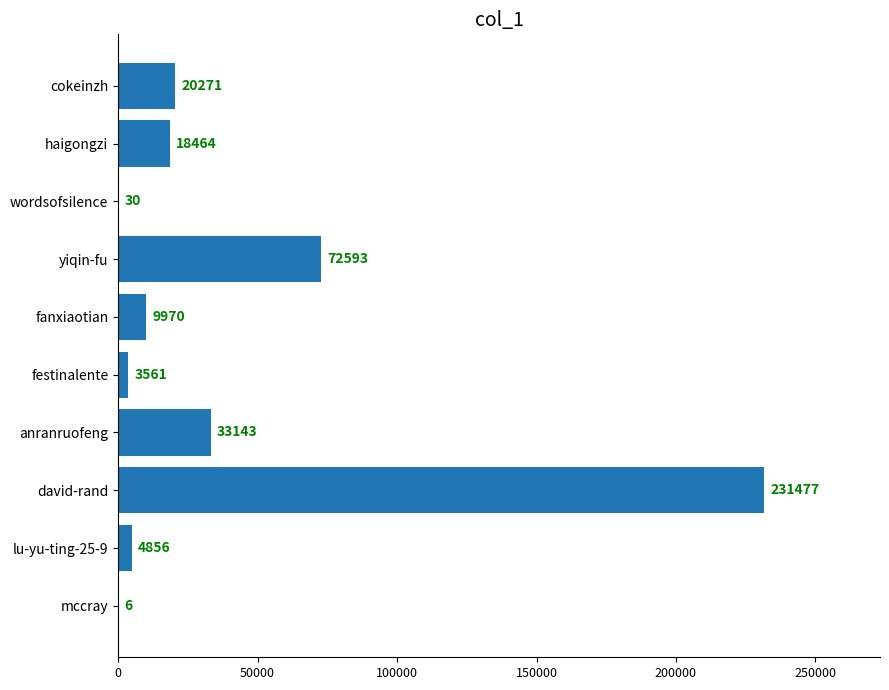

At which label is the value closest to 115741?

yiqin-fu